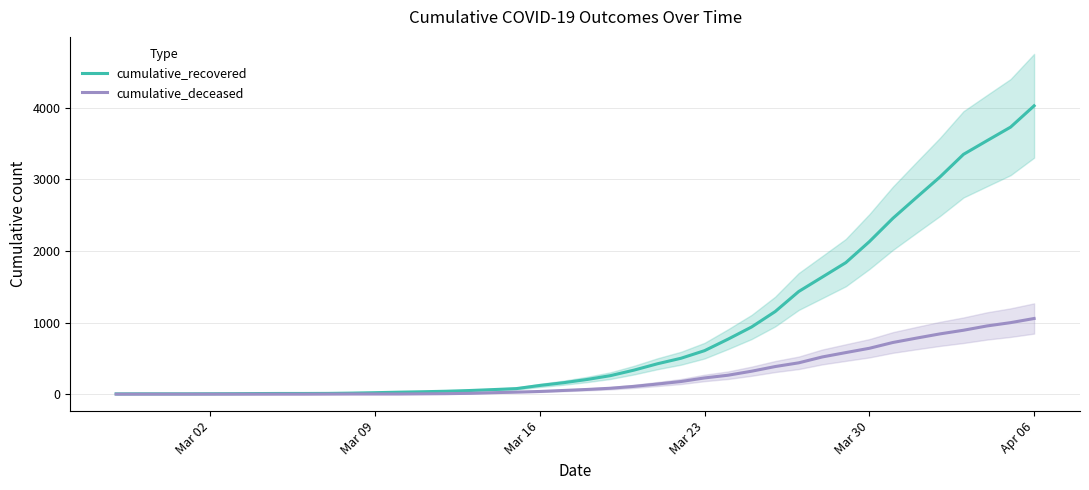

True or false: cumulative_deceased has a value of -633 at Mar 30.

False